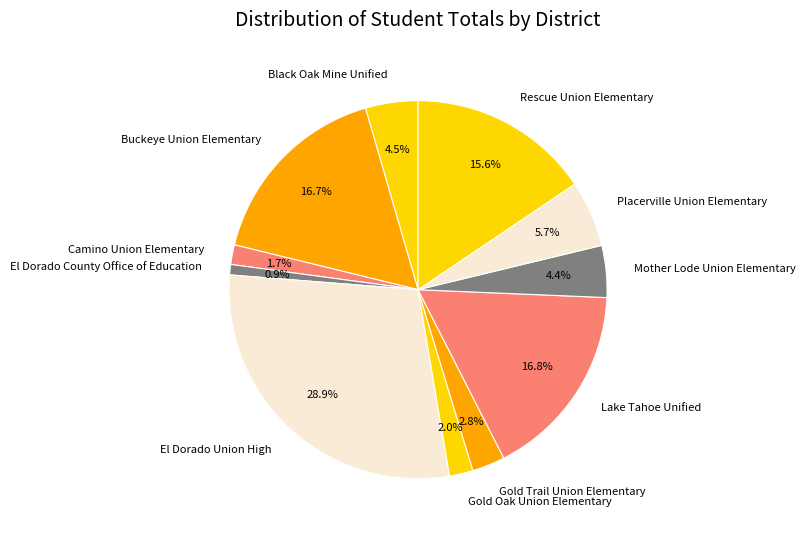

Do Mother Lode Union Elementary and Rescue Union Elementary together represent more than half of the pie?

No